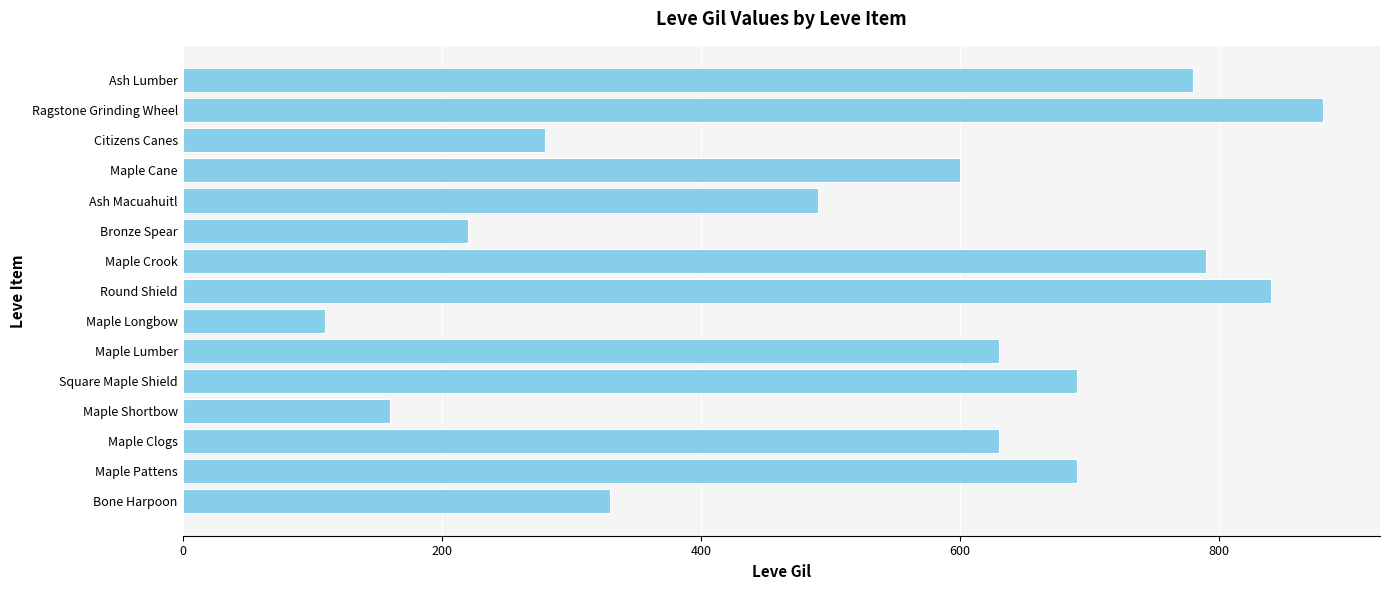

True or false: the data shows 110 at Maple Longbow.

True